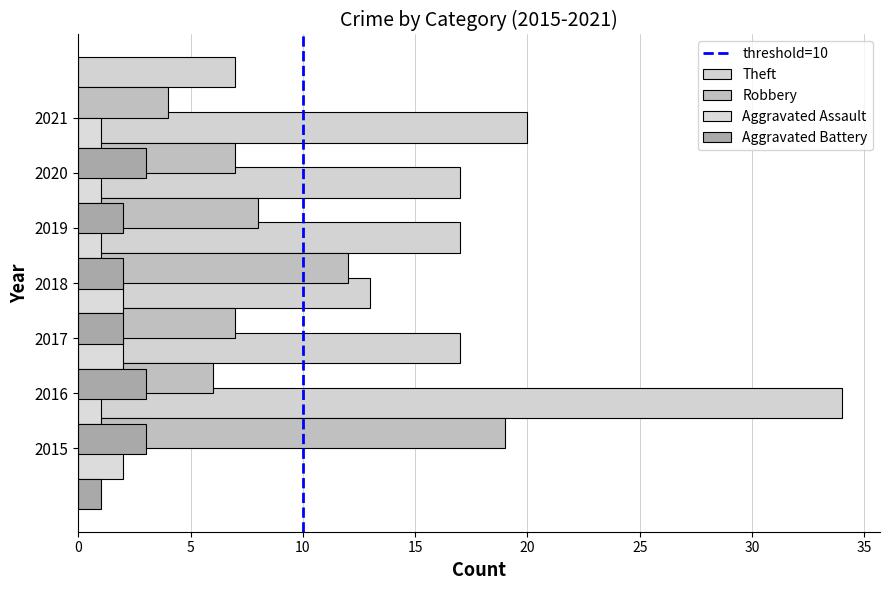

Reading right to left, list all the values displayed in this chart.

Aggravated Assault: 1	1	1	2	2	1	2
Aggravated Battery: 3	2	2	2	3	3	1
Robbery: 4	7	8	12	7	6	19
Theft: 7	20	17	17	13	17	34